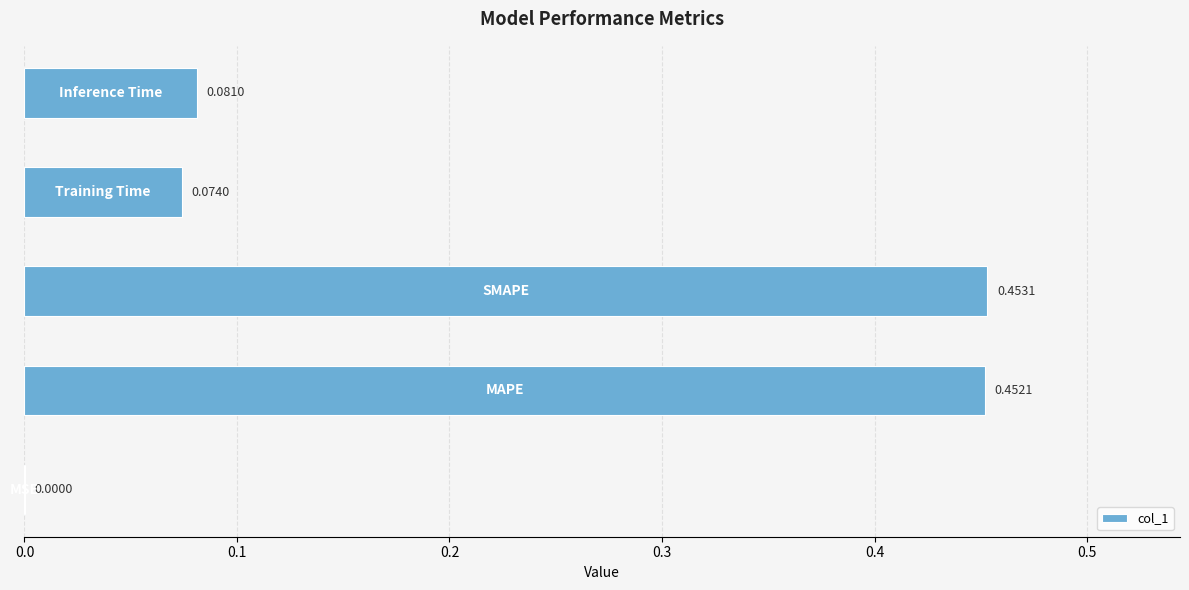

Are the bars horizontal?

Yes